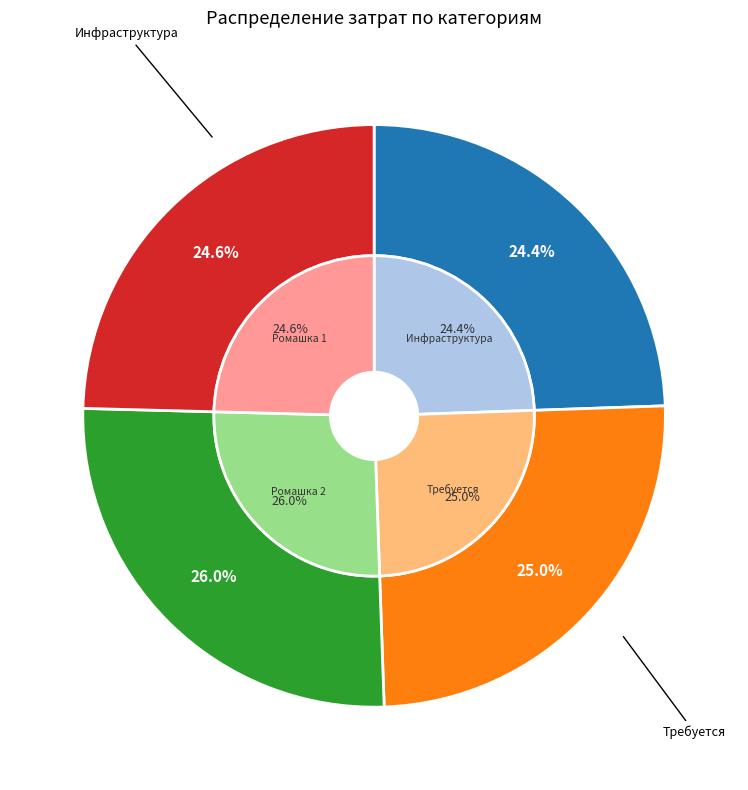

Which slice is the smallest?

Инфраструктура